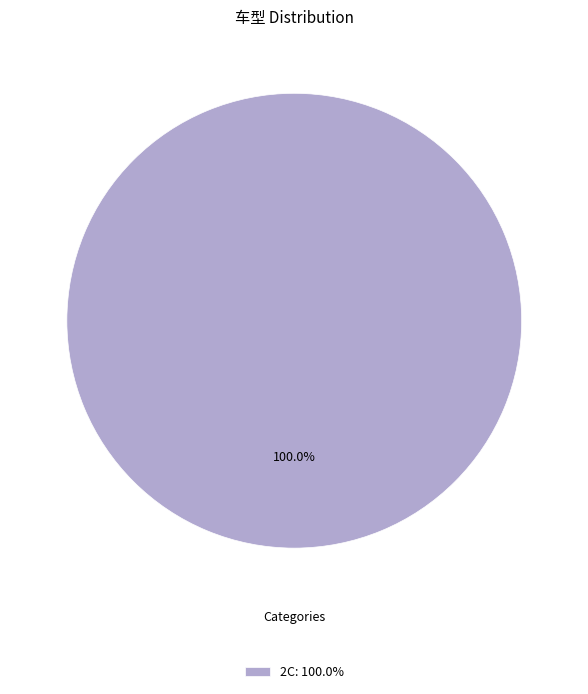

Rank the categories by value from lowest to highest.

2C: 100.0%